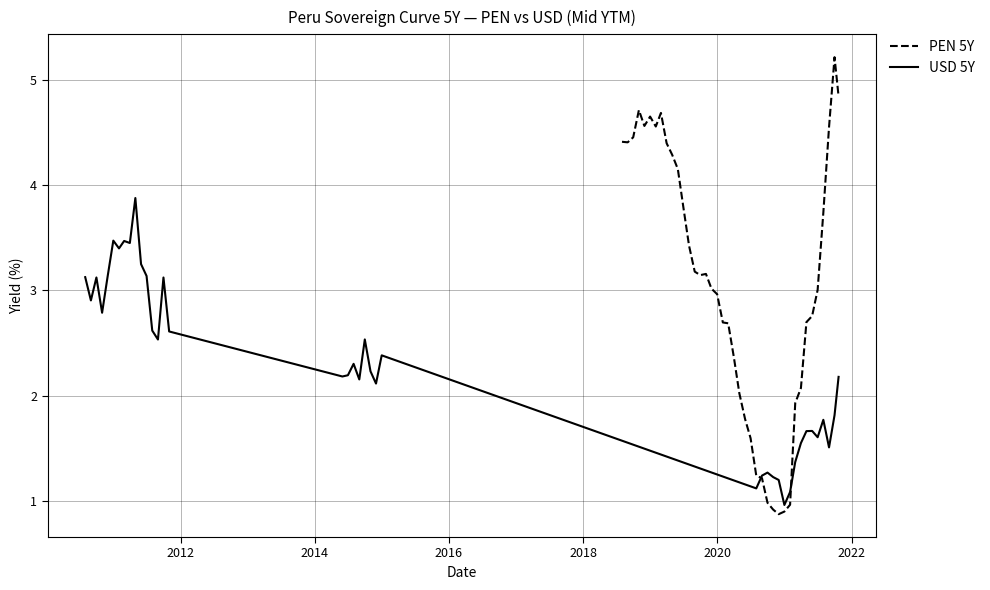

What is the highest value of the PEN 5Y series?

5.2